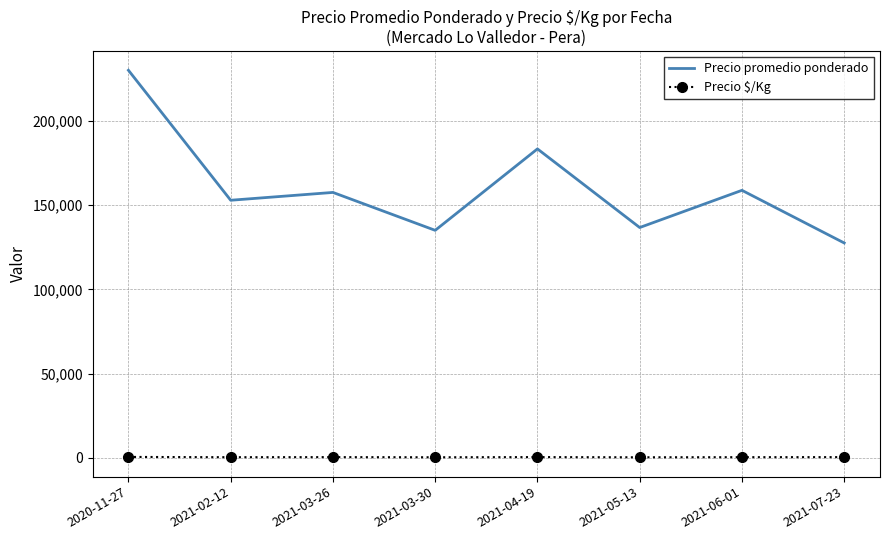

True or false: Precio promedio ponderado and Precio $/Kg cross at least once.

False